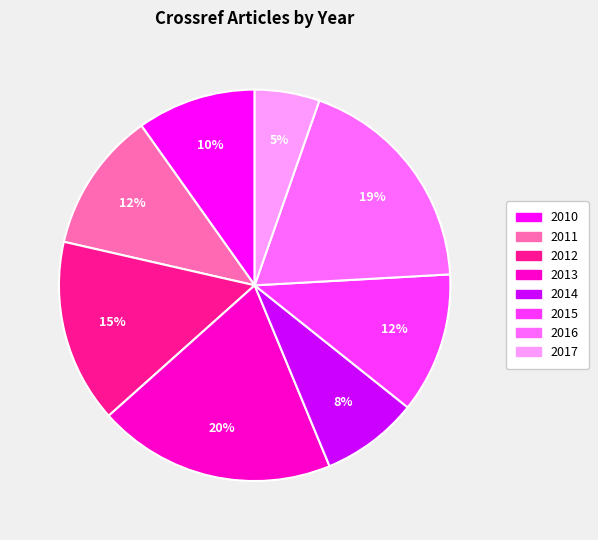

Which slice is the smallest?

2017